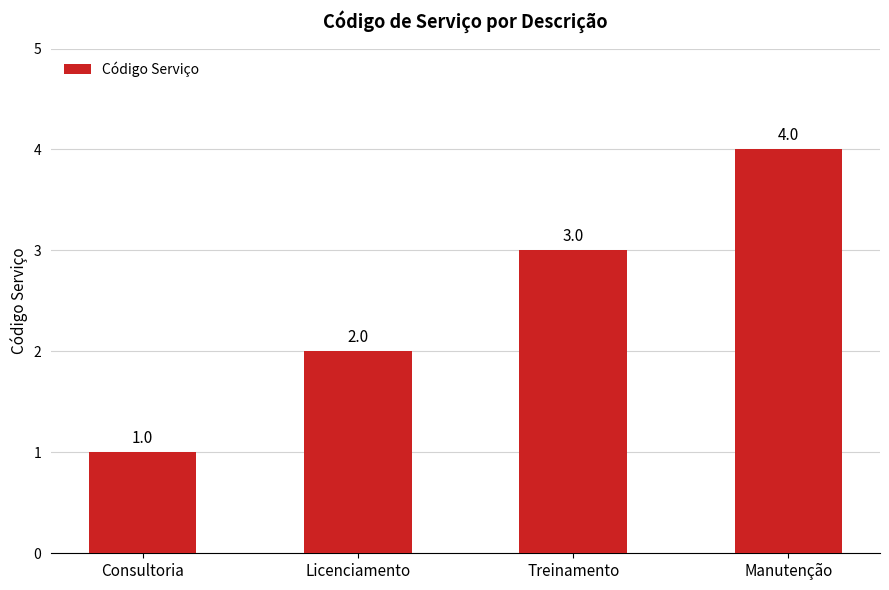

Rank the categories by value from highest to lowest.

Manutenção, Treinamento, Licenciamento, Consultoria